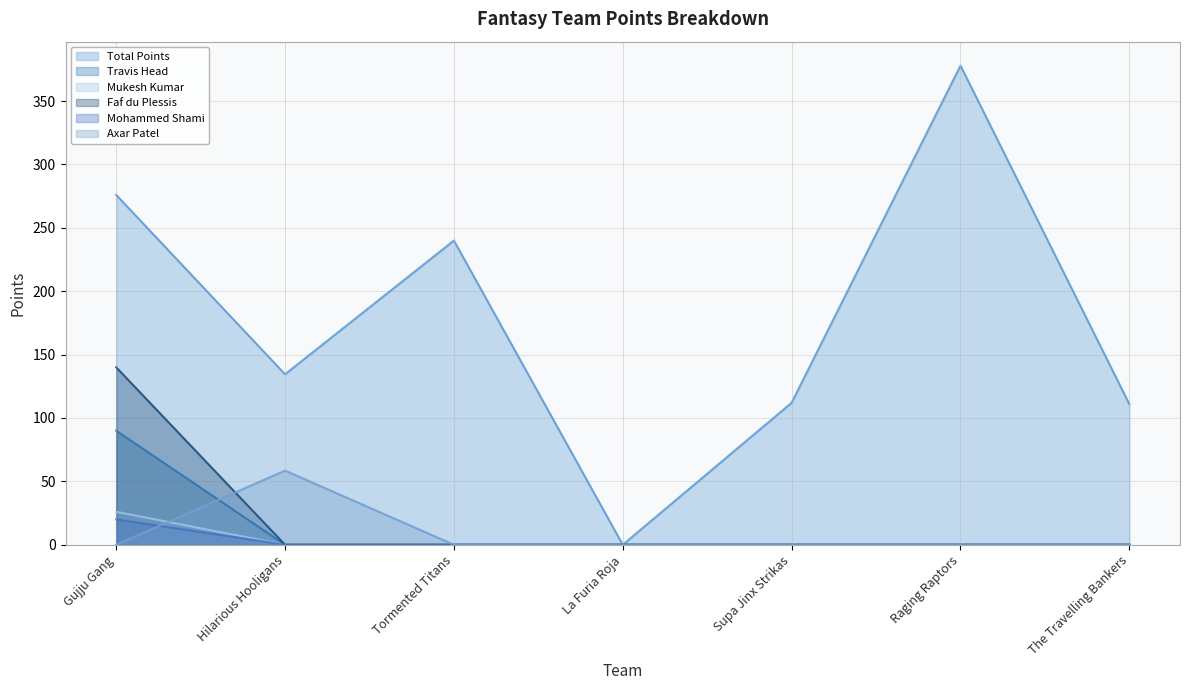

Reading right to left, list all the values displayed in this chart.

Total Points: 111.0	378.0	112.0	0.0	240.0	134.5	276.0
Travis Head: 0.0	0.0	0.0	0.0	0.0	0.0	90.0
Mukesh Kumar: 0.0	0.0	0.0	0.0	0.0	0.0	26.0
Faf du Plessis: 0.0	0.0	0.0	0.0	0.0	0.0	140.0
Mohammed Shami: 0.0	0.0	0.0	0.0	0.0	0.0	20.0
Axar Patel: 0.0	0.0	0.0	0.0	0.0	58.5	0.0